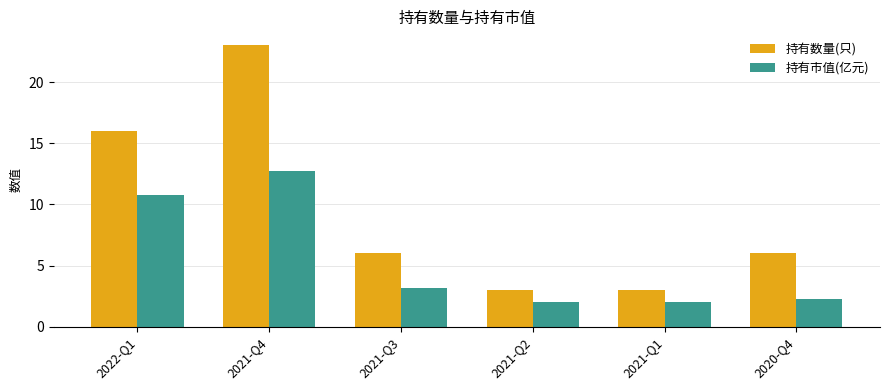

Where is 持有数量(只) nearest to the value 13?

2022-Q1